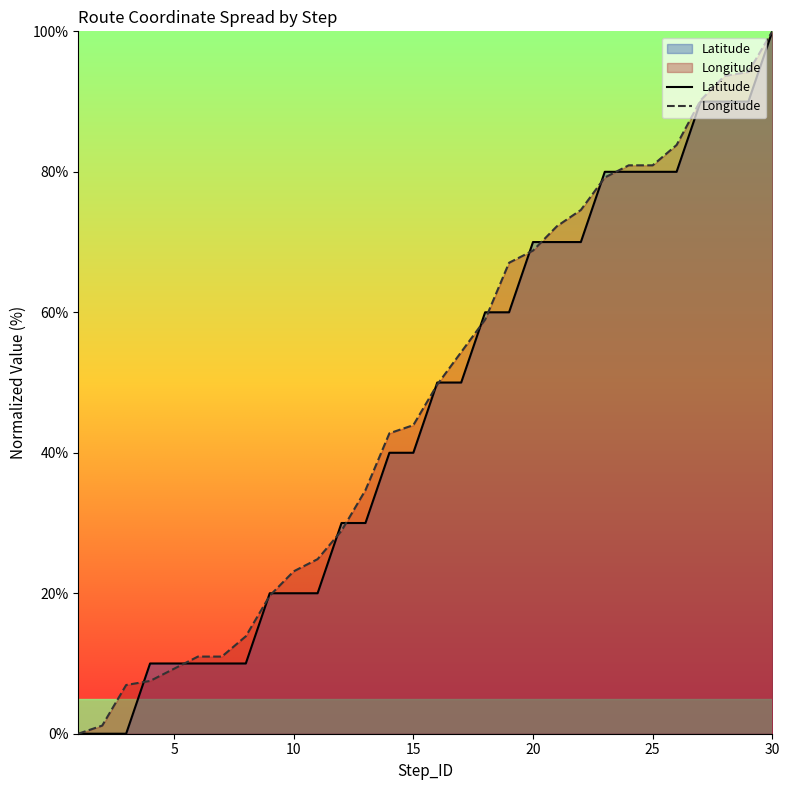

What is the maximum value shown in the chart?

100.0